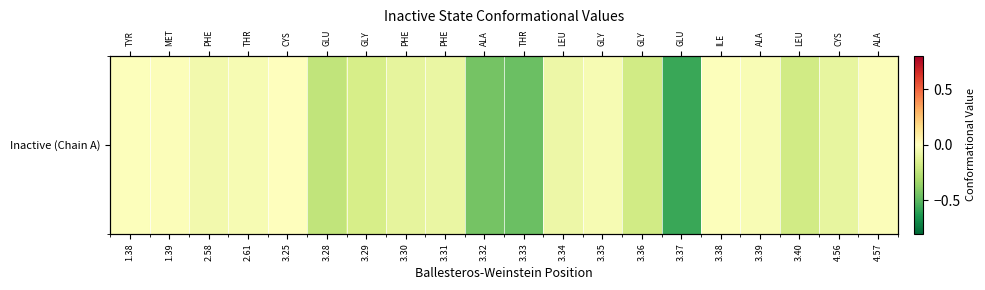

Reading left to right, what are all the values shown in this chart?

1.38=-0.0	1.39=-0.0	2.58=-0.1	2.61=-0.0	3.25=-0.0	3.28=-0.2	3.29=-0.2	3.30=-0.1	3.31=-0.1	3.32=-0.4	3.33=-0.5	3.34=-0.1	3.35=-0.0	3.36=-0.2	3.37=-0.6	3.38=-0.0	3.39=-0.0	3.40=-0.2	4.56=-0.1	4.57=-0.0